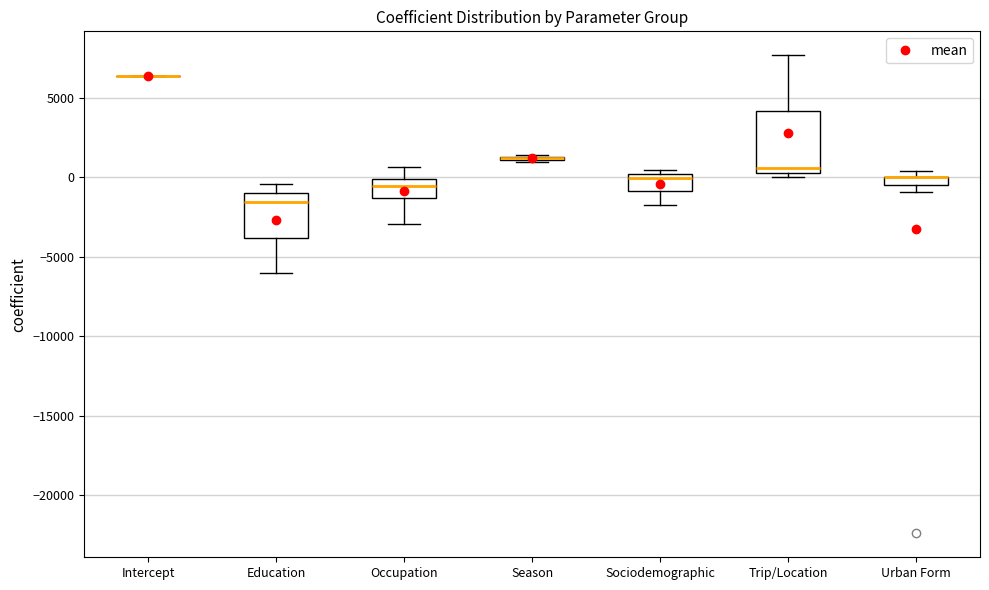

Which box is the tallest, from its lower edge to its upper edge?

Trip/Location